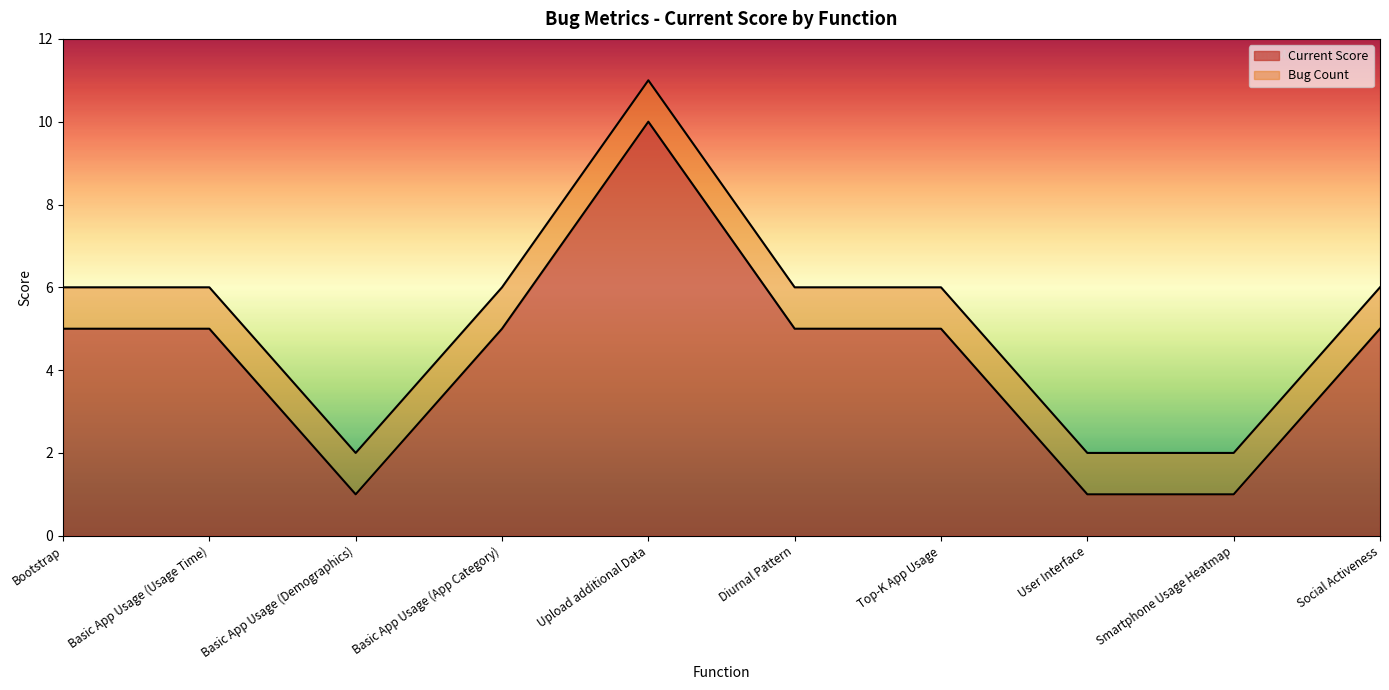

What is the greatest value displayed?

10